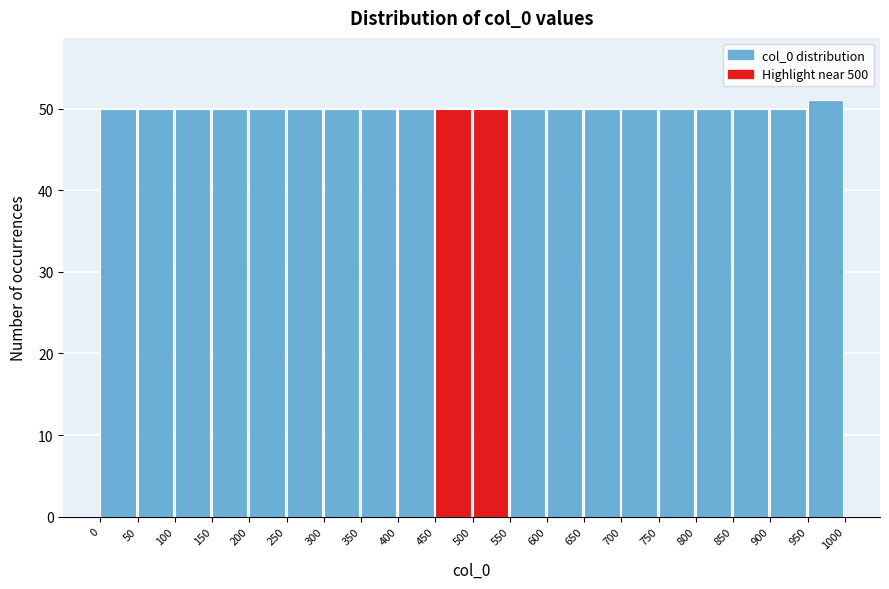

Reading left to right, list every bar in this chart as the range it spans on the x-axis followed by its height. The values are not printed on the chart, so give them approximately, as read against the axis.

0 to 50: 50
50 to 100: 50
100 to 150: 50
150 to 200: 50
200 to 250: 50
250 to 300: 50
300 to 350: 50
350 to 400: 50
400 to 450: 50
450 to 500: 50
500 to 550: 50
550 to 600: 50
600 to 650: 50
650 to 700: 50
700 to 750: 50
750 to 800: 50
800 to 850: 50
850 to 900: 50
900 to 950: 50
950 to 1000: 51